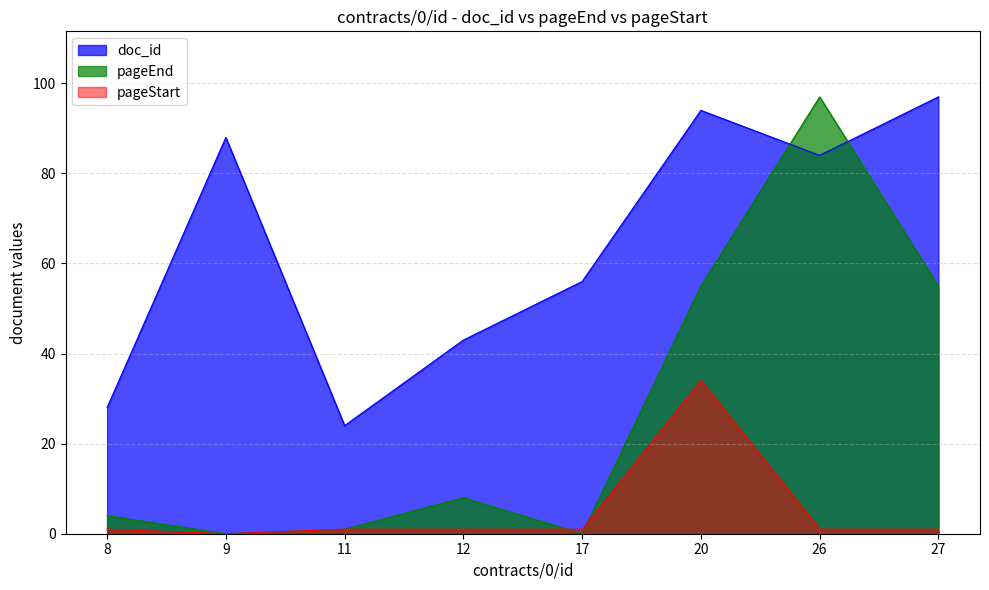

Rank the series at 8 from lowest to highest value.

pageStart, pageEnd, doc_id